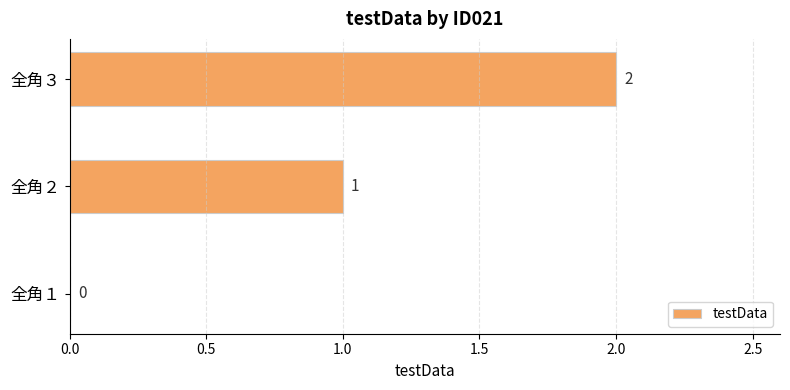

Are the bars grouped side by side (vs. stacked)?

No